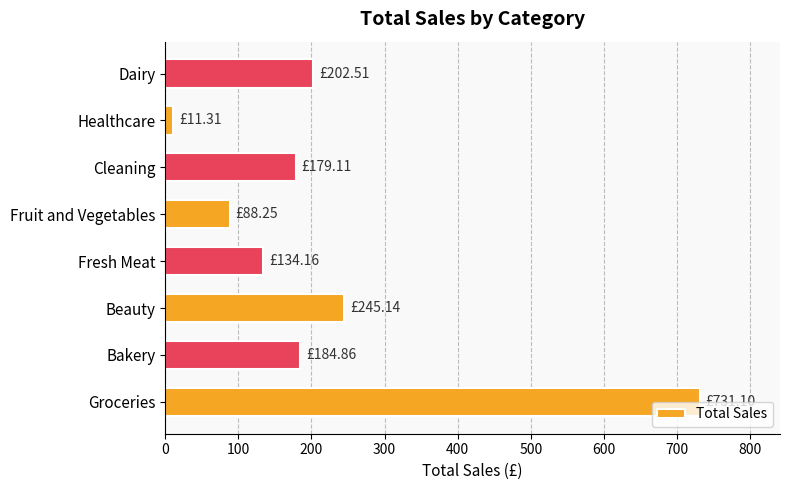

Which label corresponds to the smallest value in the chart?

Healthcare